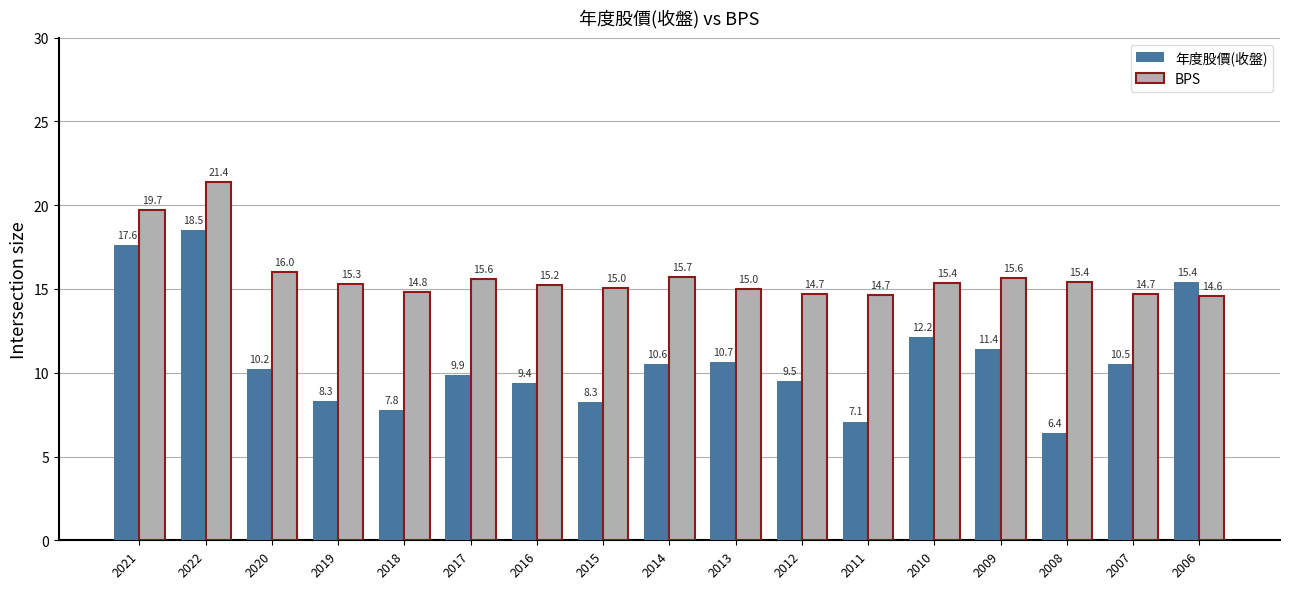

What position from the left is 2013?

10